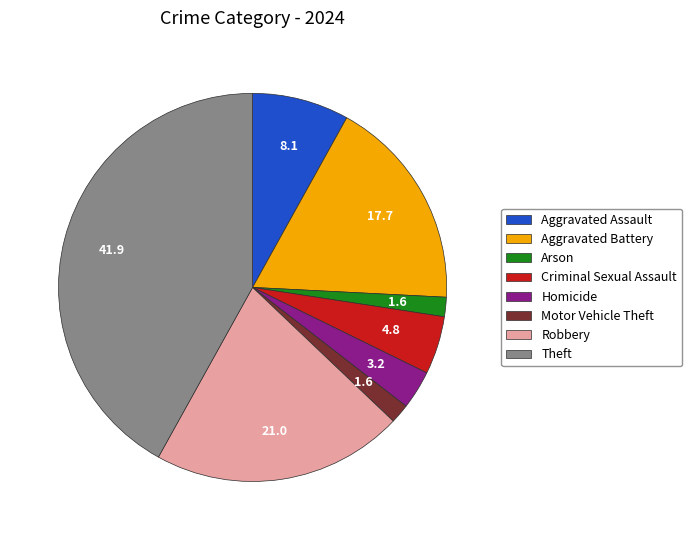

Count the number of slices in the pie.

8